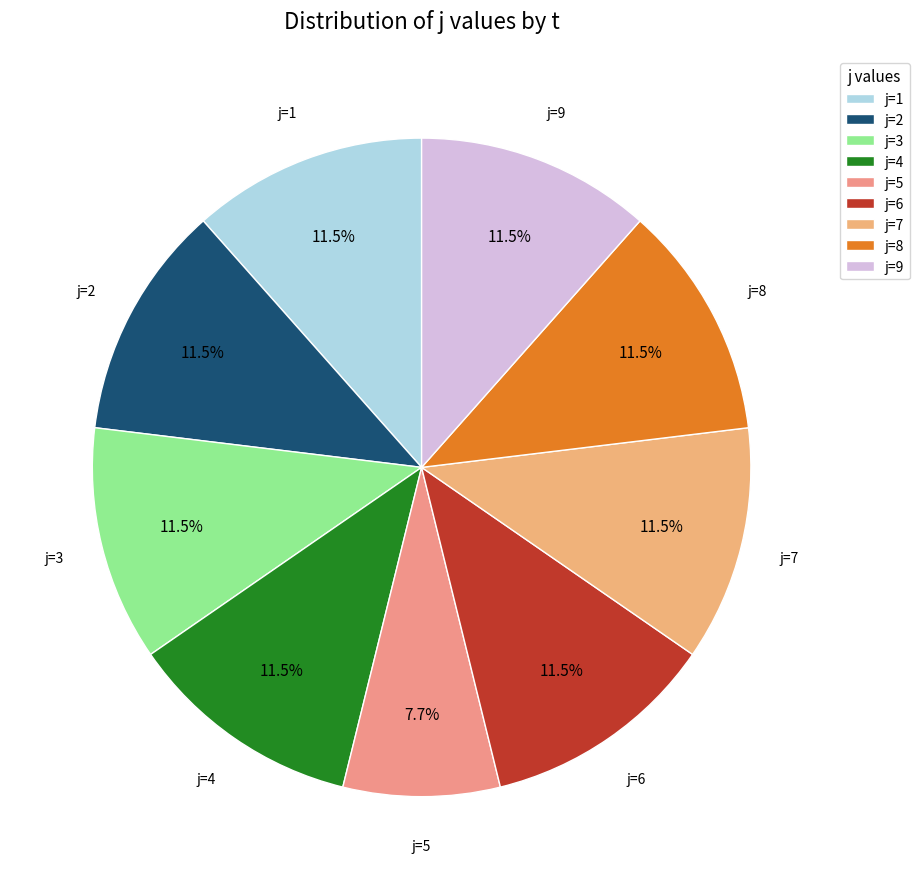

Does j=3 represent more than half of the total?

No